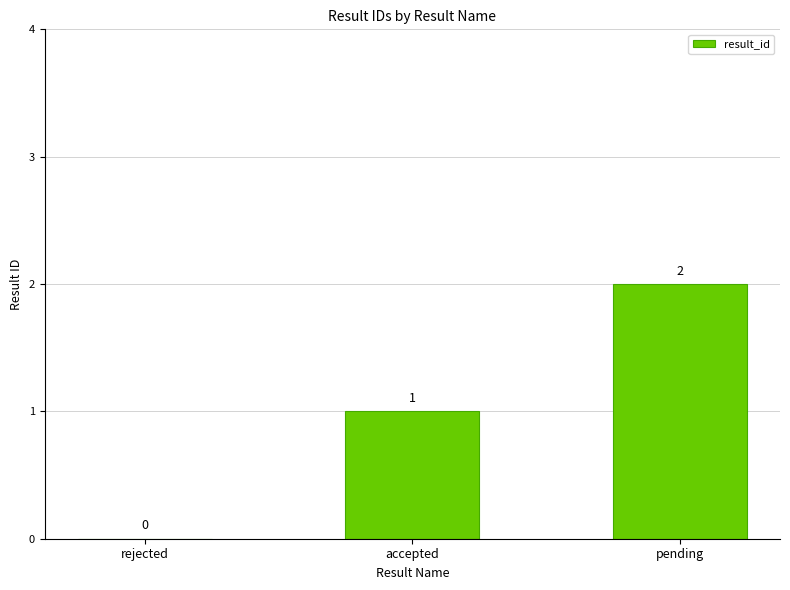

True or false: the data shows 0 at accepted.

False